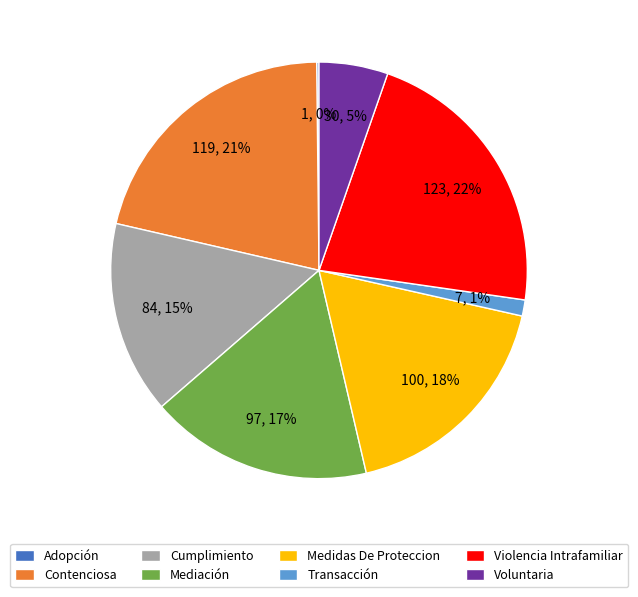

Which category has the biggest portion of the pie?

Violencia Intrafamiliar